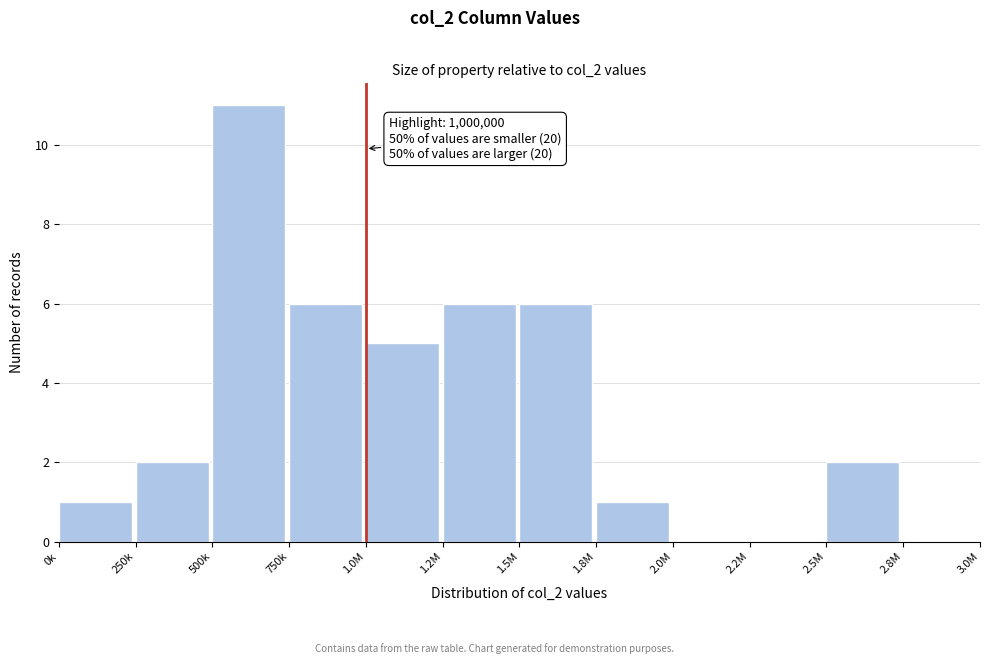

Reading right to left, what are all the values shown in this chart?

2.8M=0	2.5M=2	2.2M=0	2.0M=0	1.8M=1	1.5M=6	1.2M=6	1.0M=5	750k=6	500k=11	250k=2	0k=1